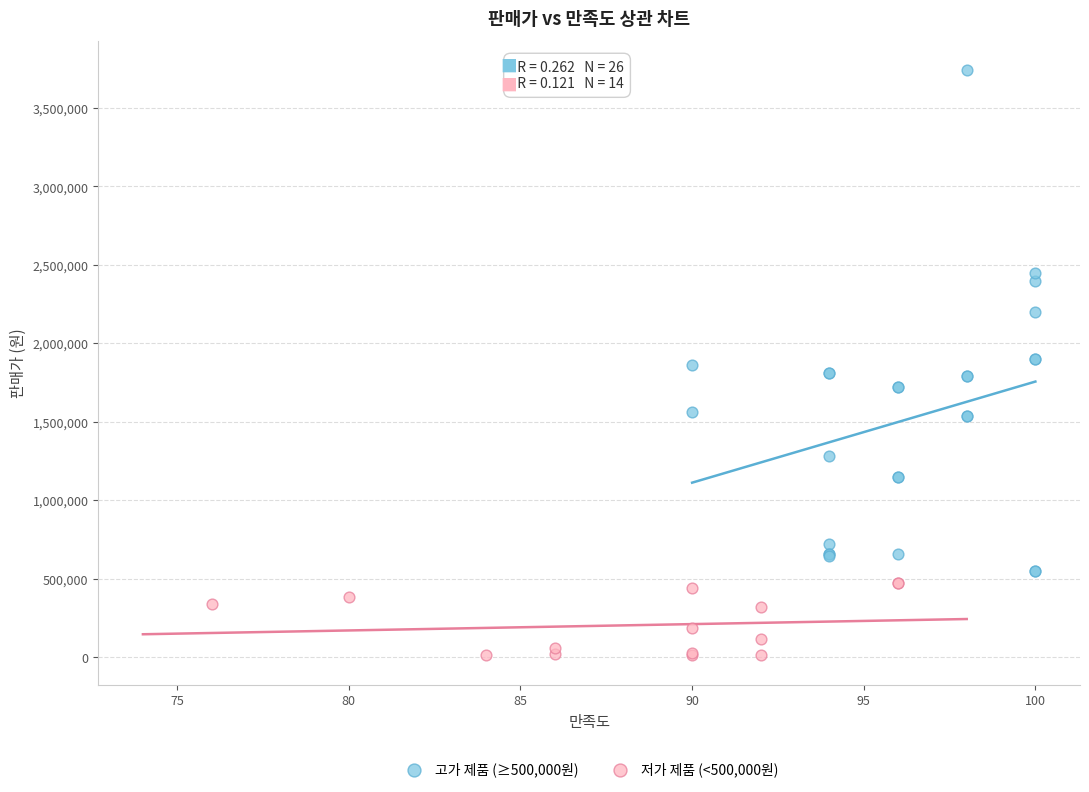

Which series reaches the minimum Y coordinate?

저가 제품 (<500,000원)